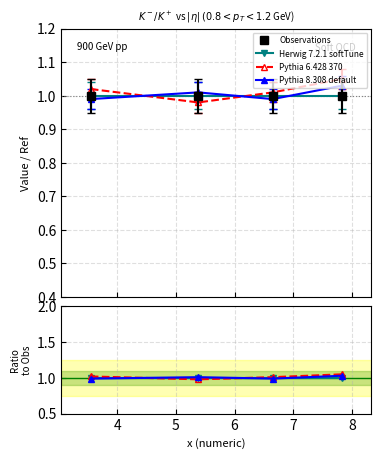

True or false: Herwig 7.2.1 softTune has more than 0 interior local peaks.

False